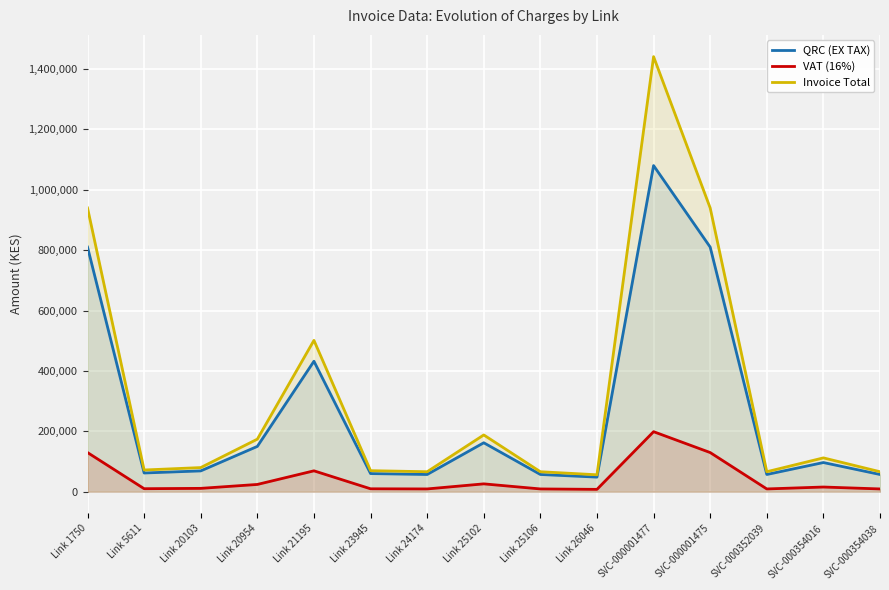

Rank the series by their maximum value, from lowest to highest.

VAT (16%), QRC (EX TAX), Invoice Total